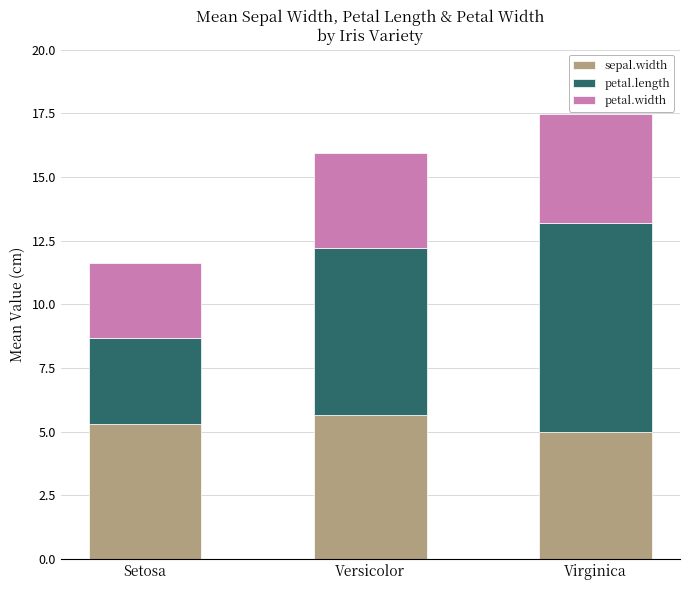

Reading left to right, list the values for the sepal.width series.

5.3	5.7	5.0